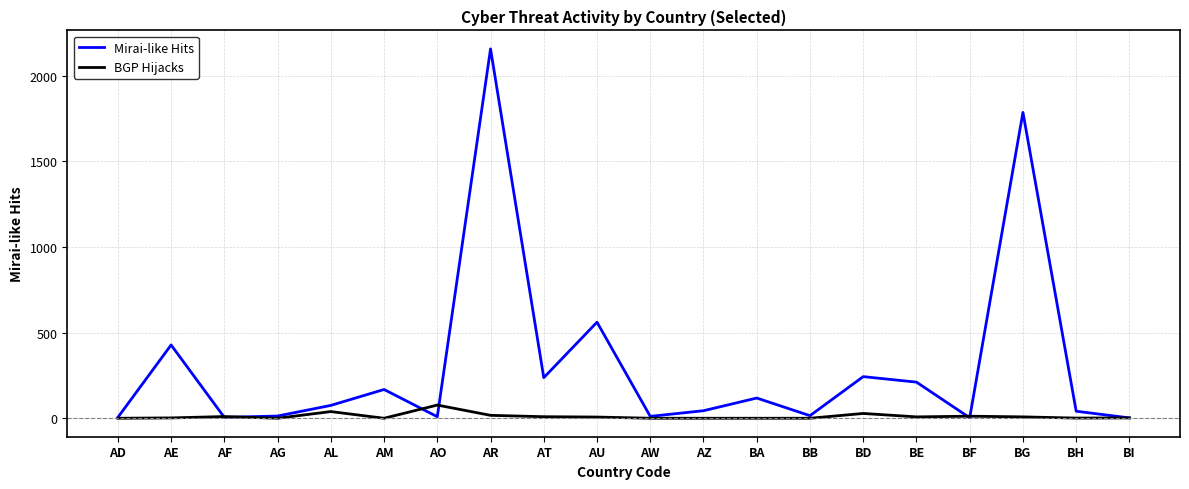

At which category is the sum across all series the highest?

AR